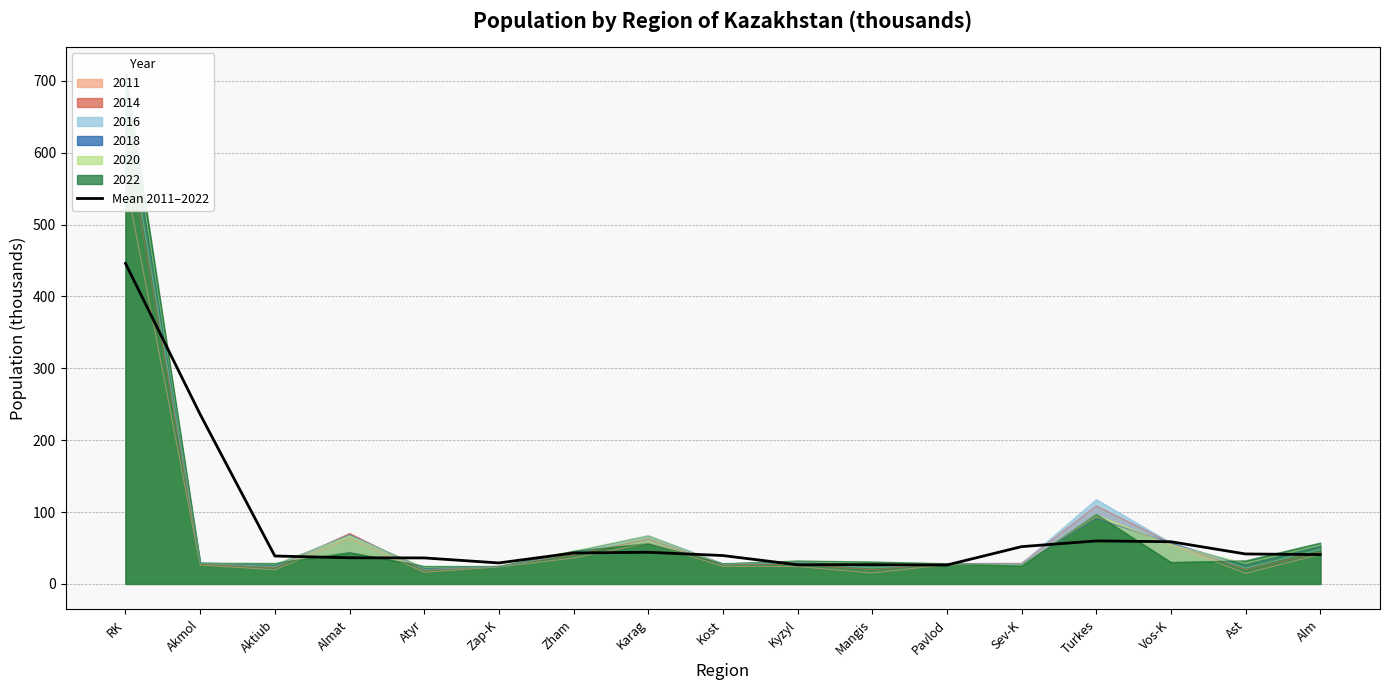

How many distinct data groups are displayed?

1